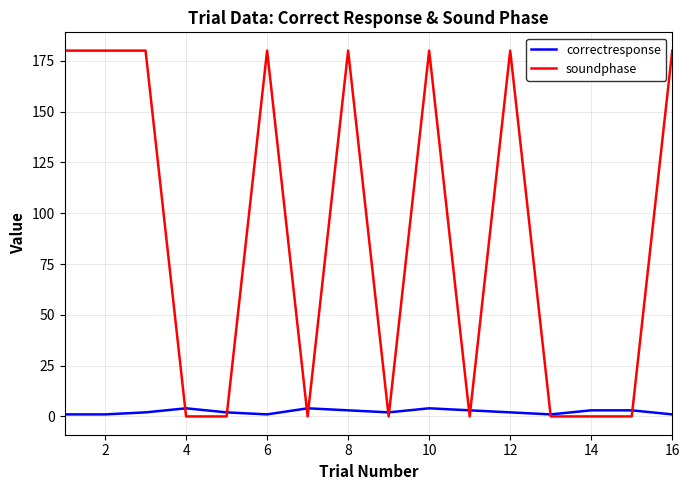

Rank the series by their maximum value, from highest to lowest.

soundphase, correctresponse